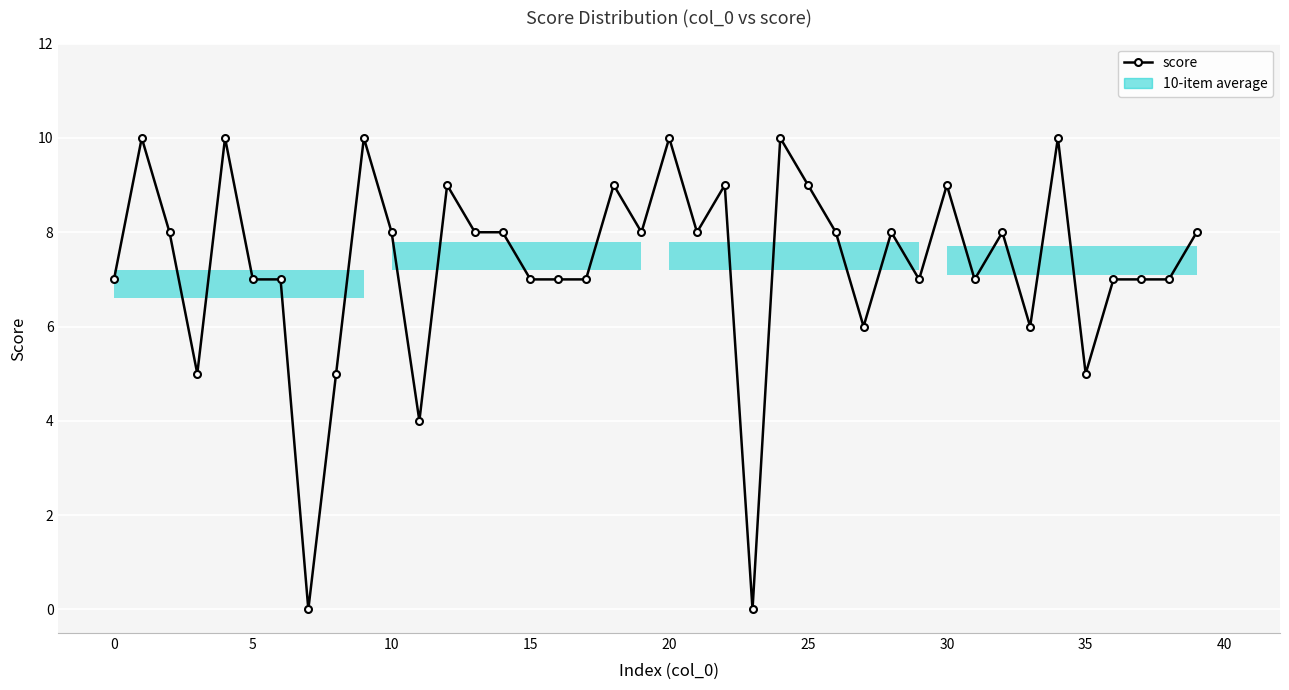

Does the chart have visible grid lines?

Yes